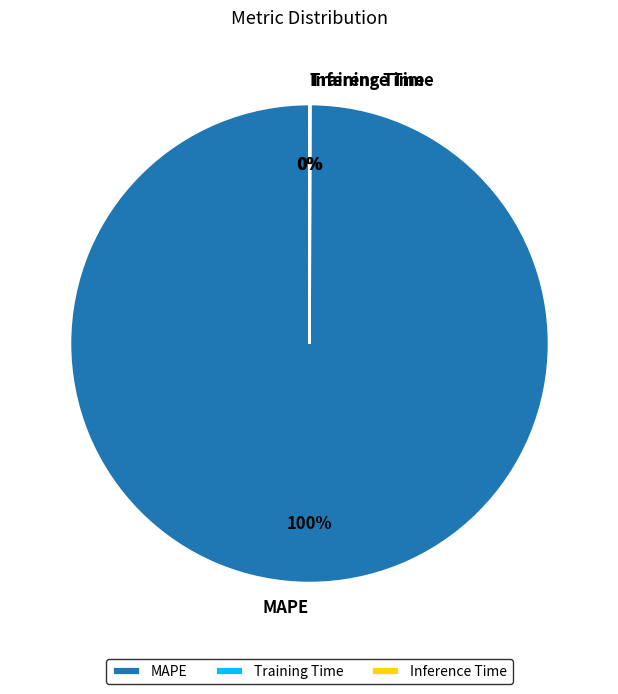

Which slice is the largest?

MAPE